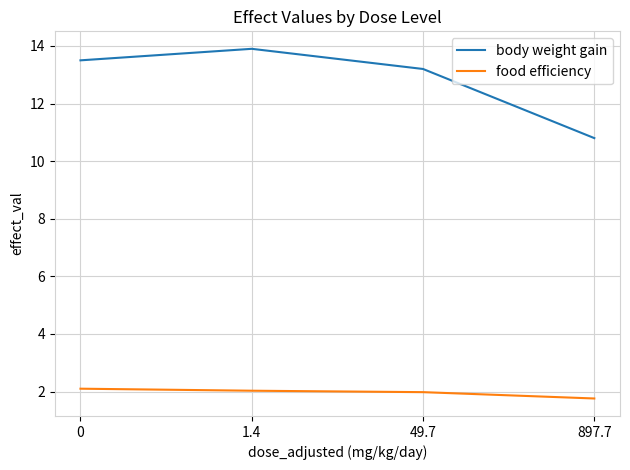

What is the difference between the maximum and minimum values in the food efficiency series?

0.3